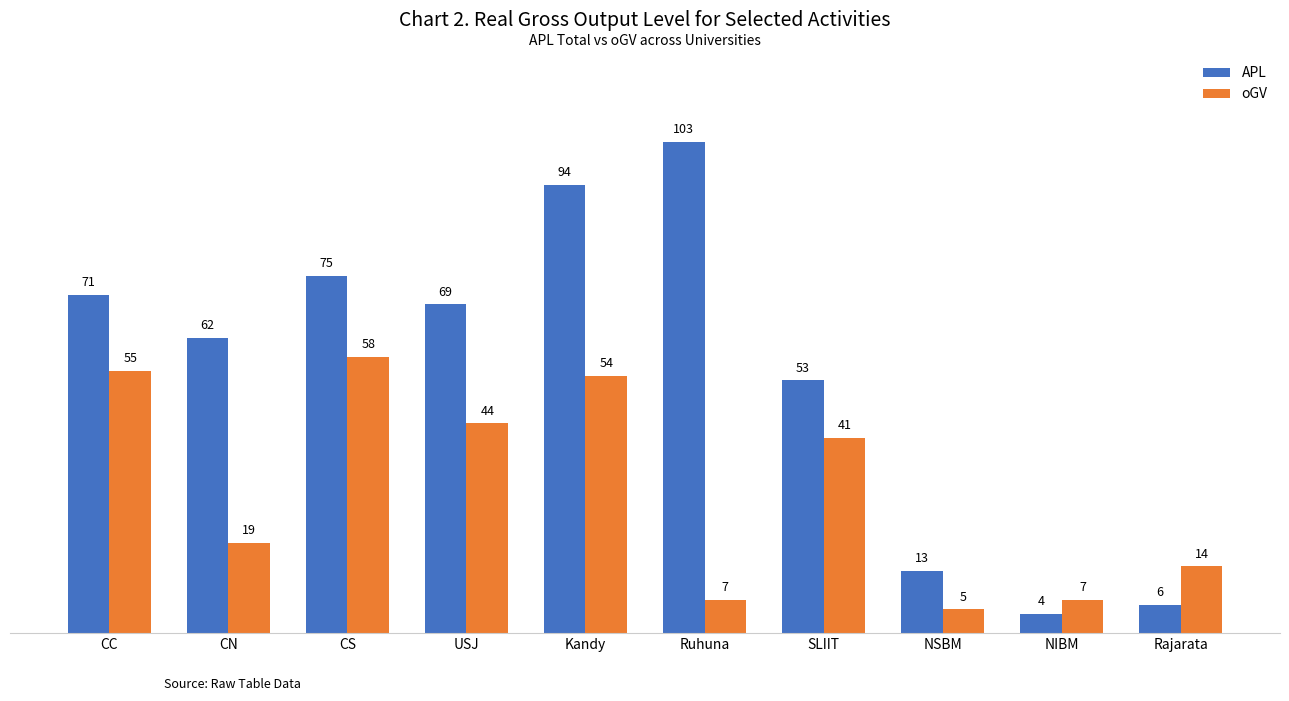

What is the label of the 8th bar from the right?

CS